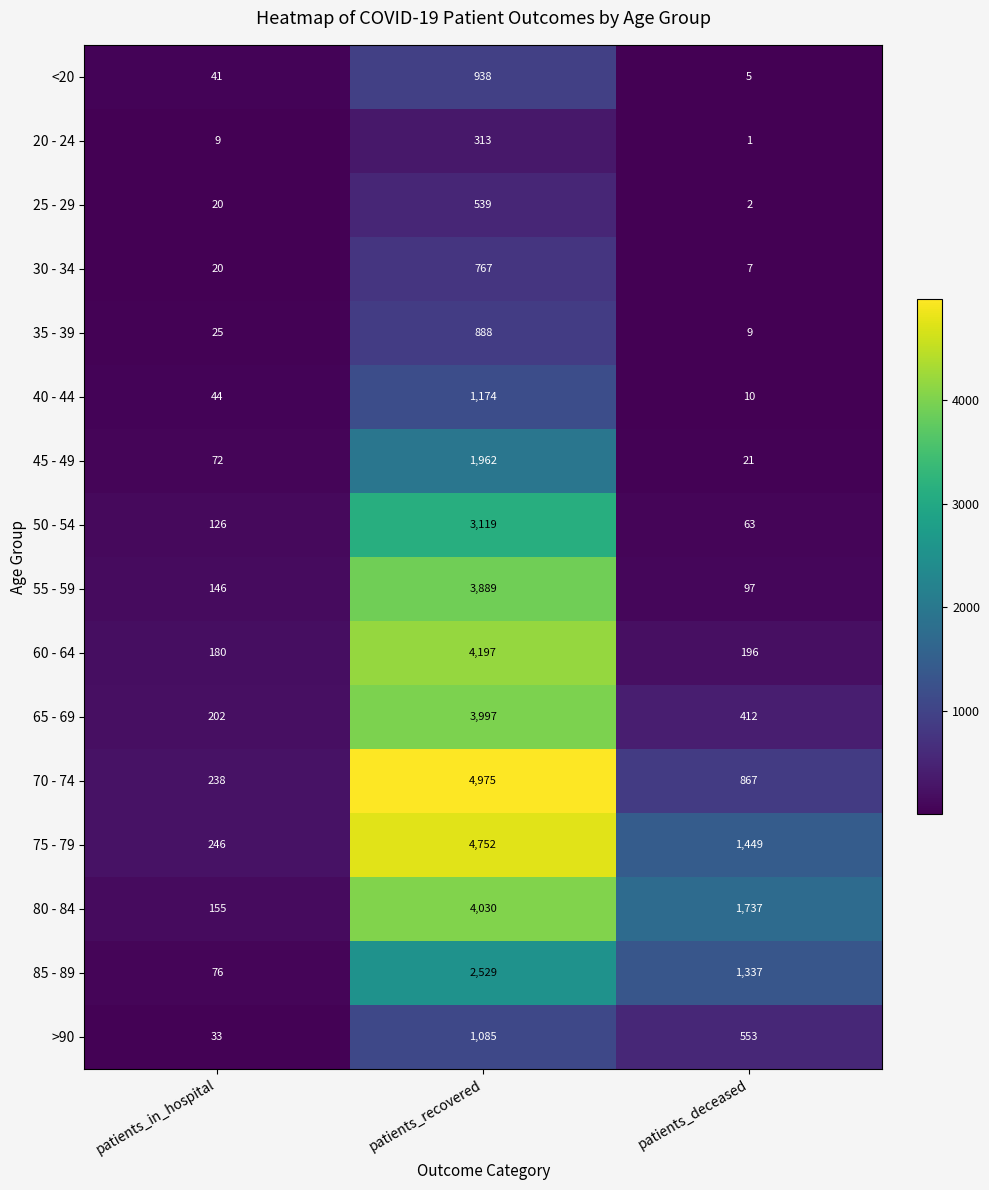

Rank the series at patients_recovered from highest to lowest value.

70 - 74, 75 - 79, 60 - 64, 80 - 84, 65 - 69, 55 - 59, 50 - 54, 85 - 89, 45 - 49, 40 - 44, >90, <20, 35 - 39, 30 - 34, 25 - 29, 20 - 24